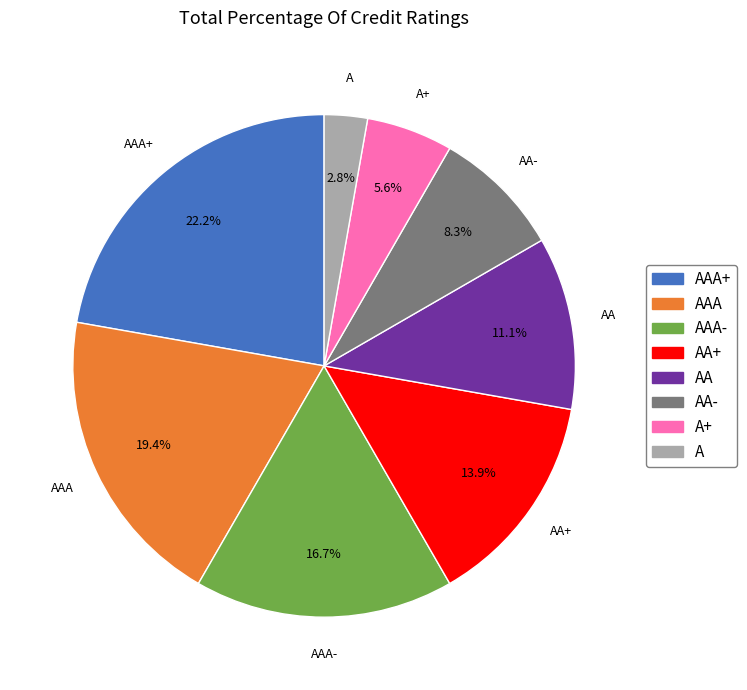

Is there any slice that represents more than half of the pie?

No